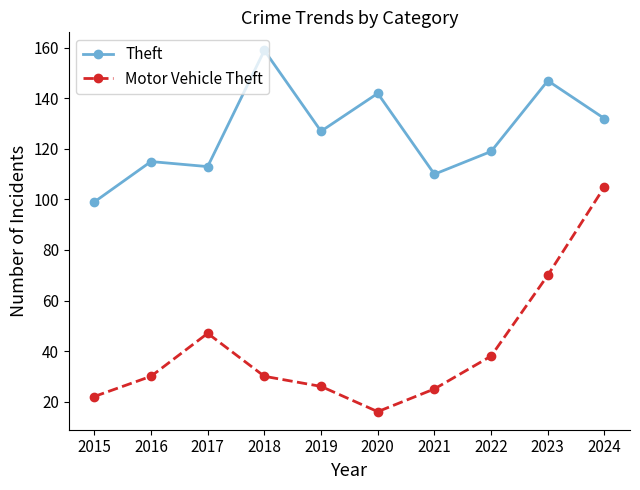

Rank the series by their maximum value, from highest to lowest.

Theft, Motor Vehicle Theft